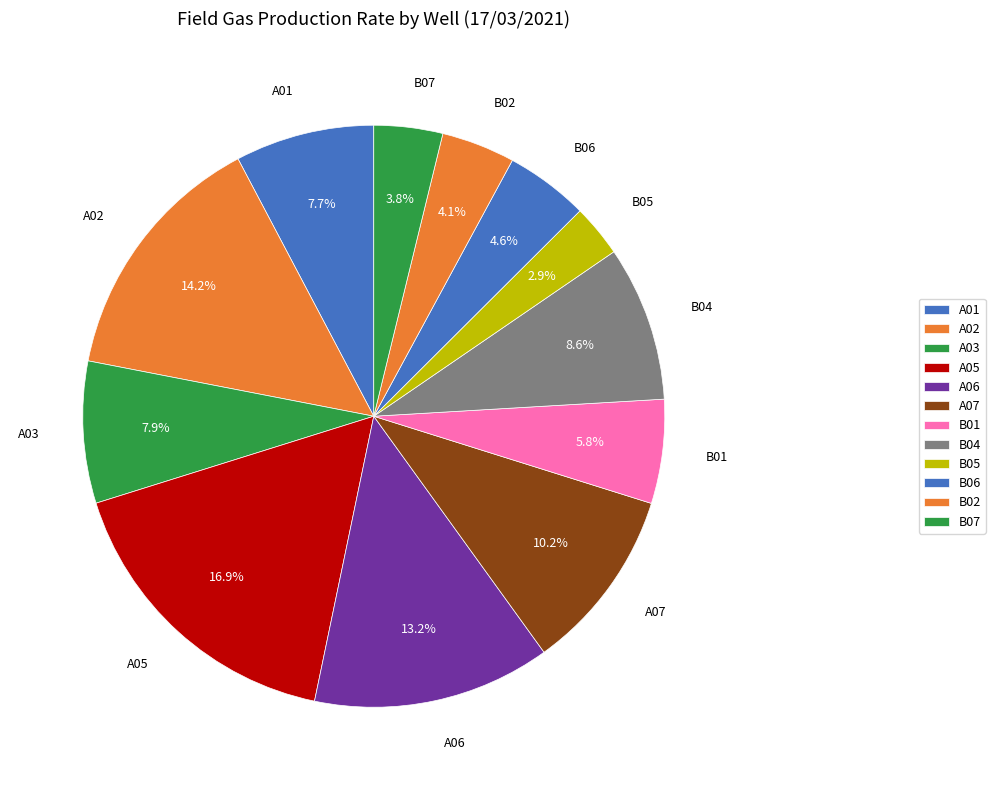

What is the smallest slice in the pie chart?

B05